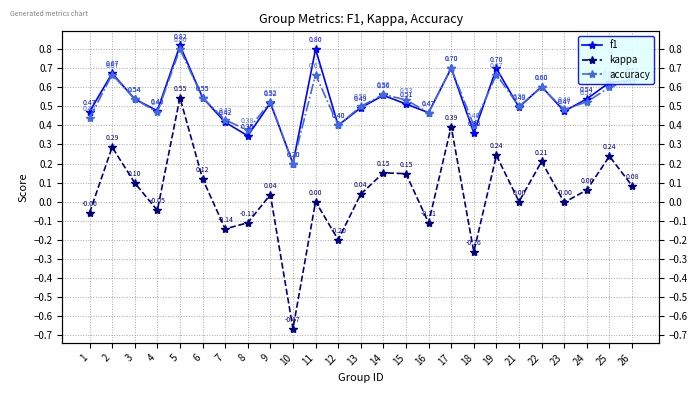

At how many categories does at least one series exceed 0?

25